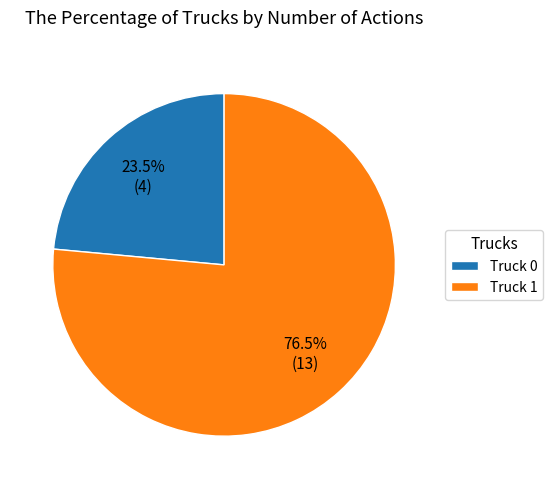

Which slice represents more than half of the pie?

Truck 1